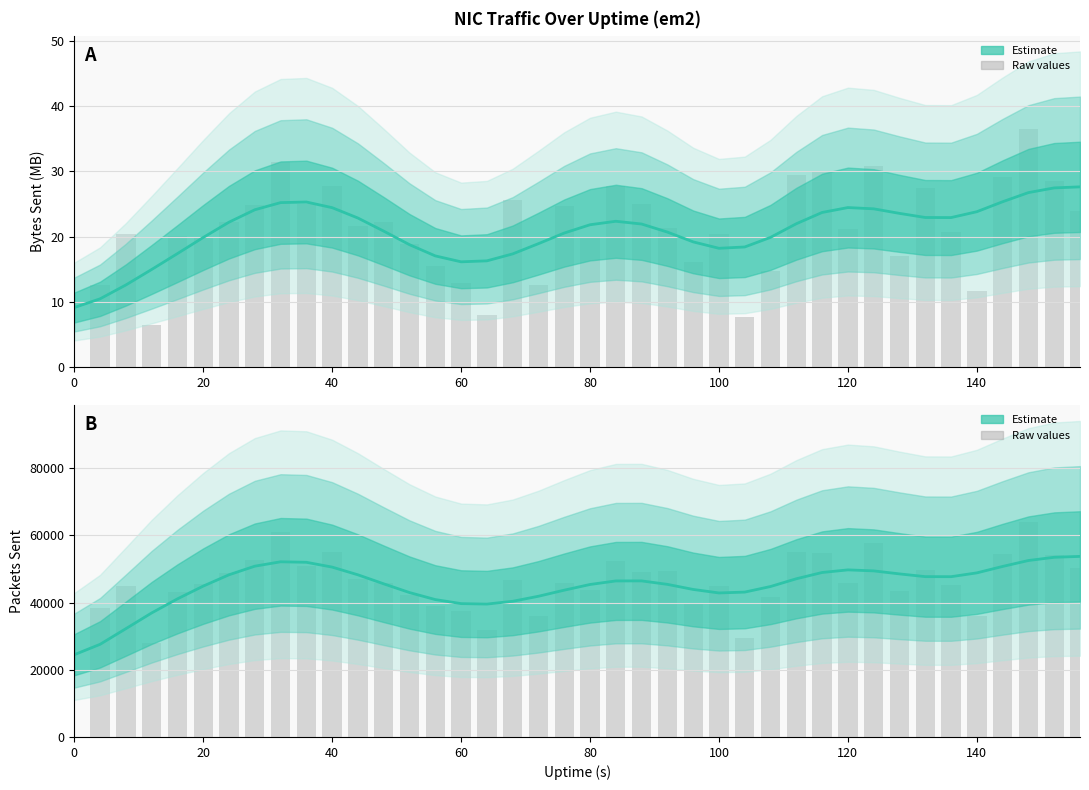

Which has a higher value, 40 or 60?

40